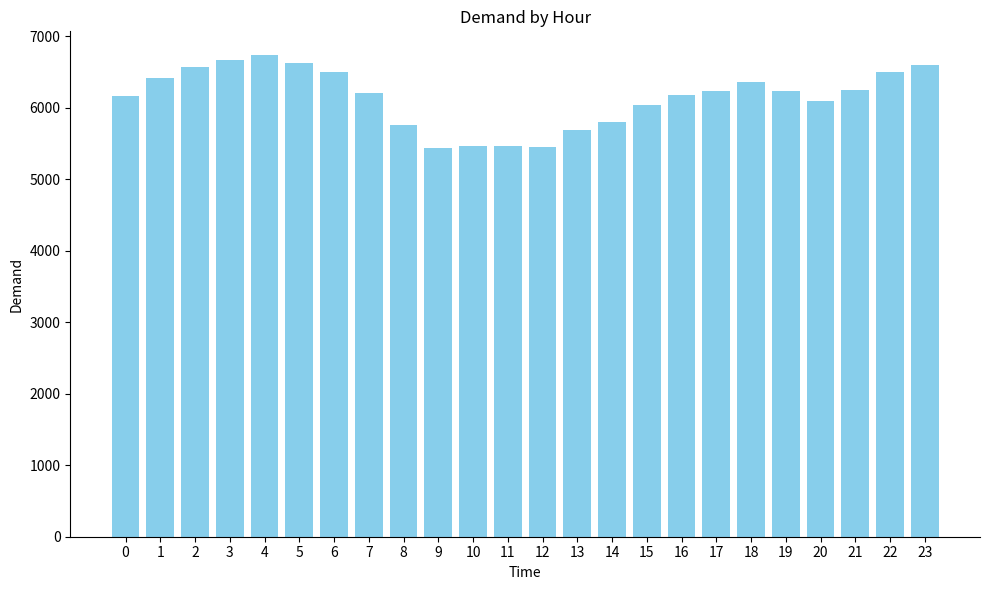

Which has a higher value, 4 or 11?

4